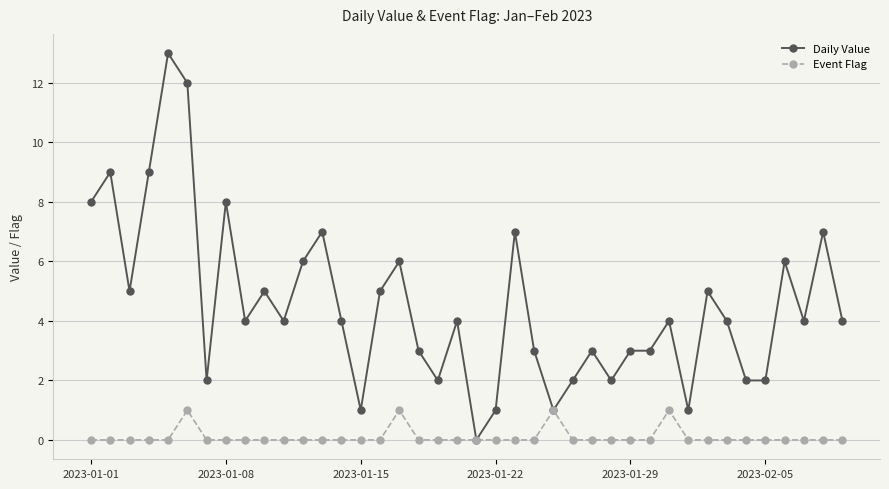

True or false: Event Flag has more than 0 interior local peaks.

True